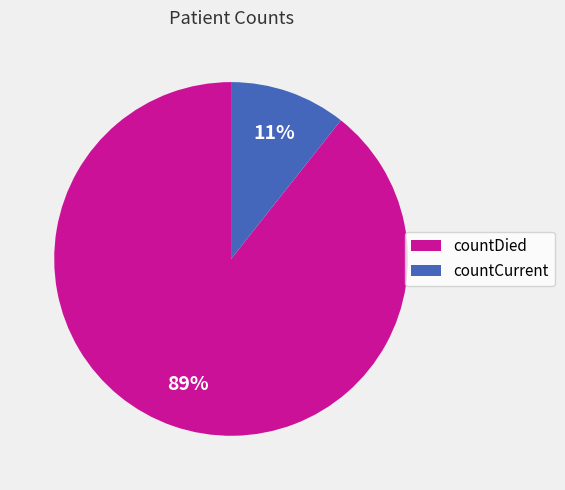

Do countCurrent and countDied together represent more than half of the pie?

Yes